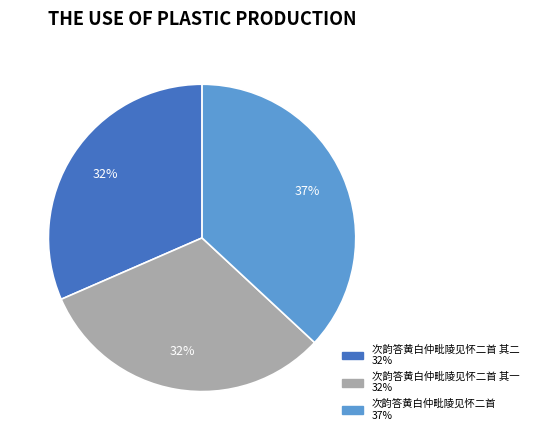

To the nearest percent, what is the average slice percentage?

33%